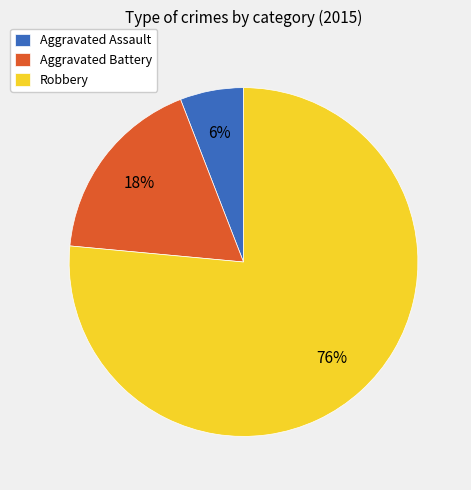

To the nearest percent, what percentage of the pie is Aggravated Battery?

18%